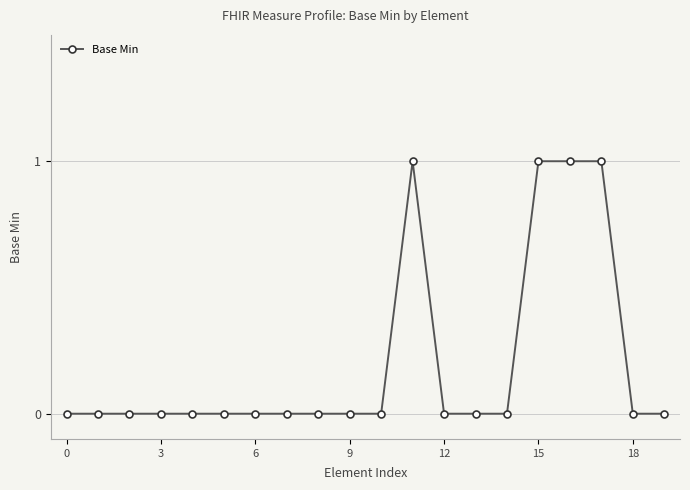

How many values are between 0 and 1?

20